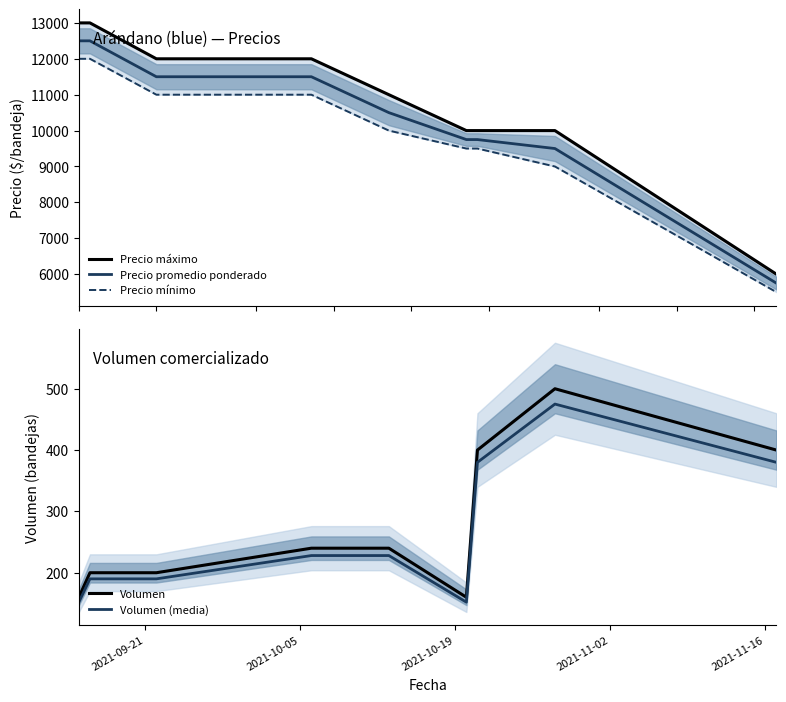

Reading left to right, extract all data points from this chart.

Precio máximo: 13000	13000	12000	12000	11000	10000	10000	10000	6000
Precio promedio ponderado: 12500	12500	11500	11500	10500	9750	9750	9500	5750
Precio mínimo: 12000	12000	11000	11000	10000	9500	9500	9000	5500
Volumen: 160	200	200	240	240	160	400	500	400
Volumen (media): 152	190	190	228	228	152	380	475	380